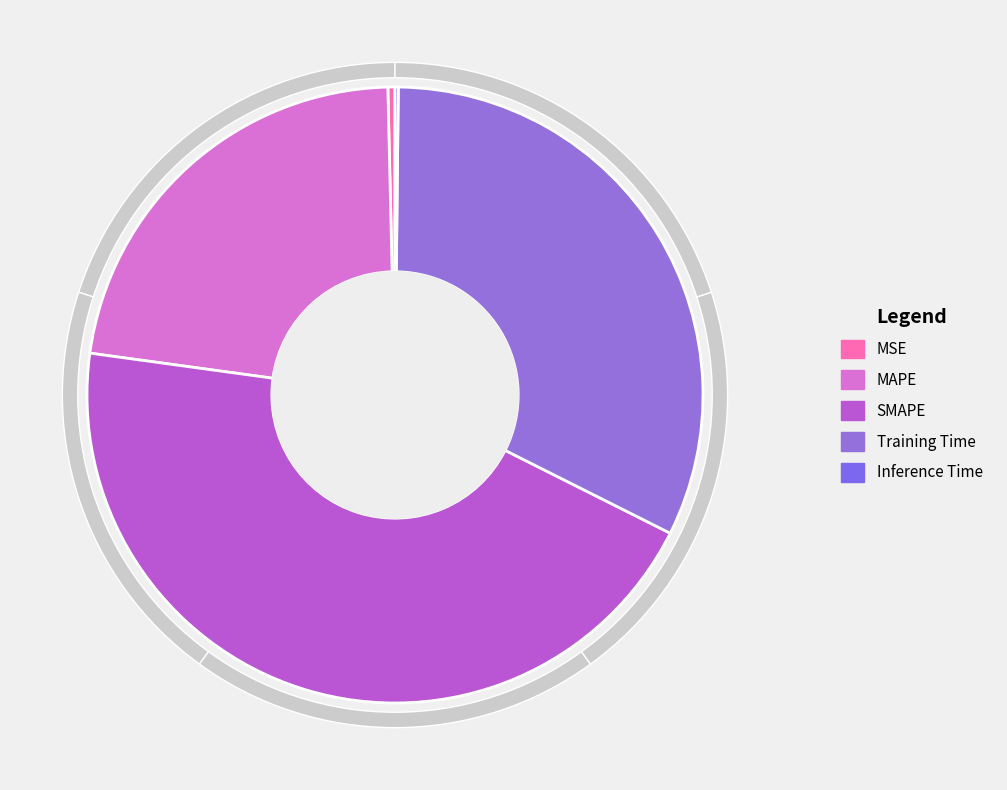

What is the change in value from MSE to SMAPE?

+2.0